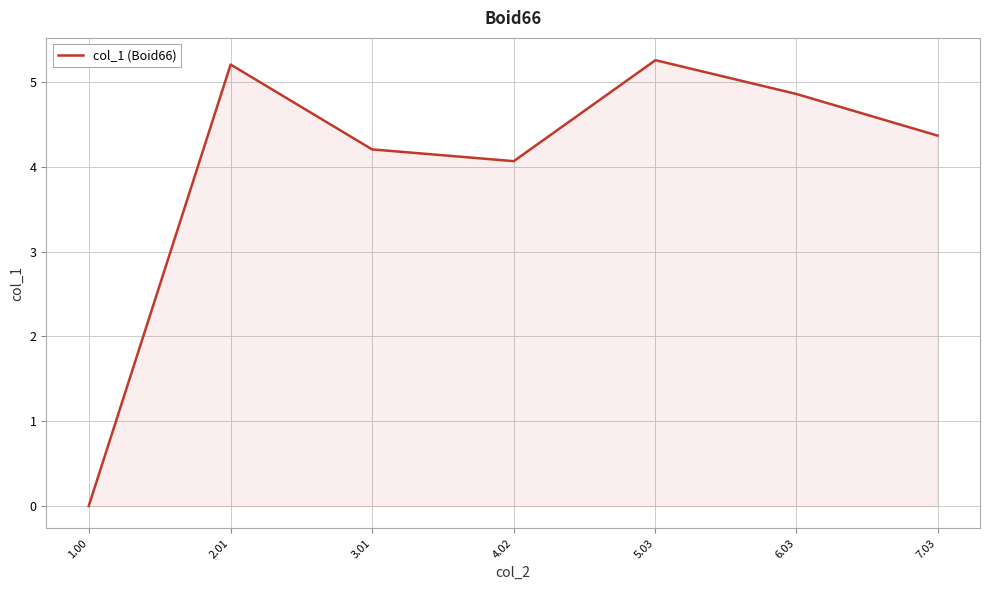

Read the value at 7.03.

4.4